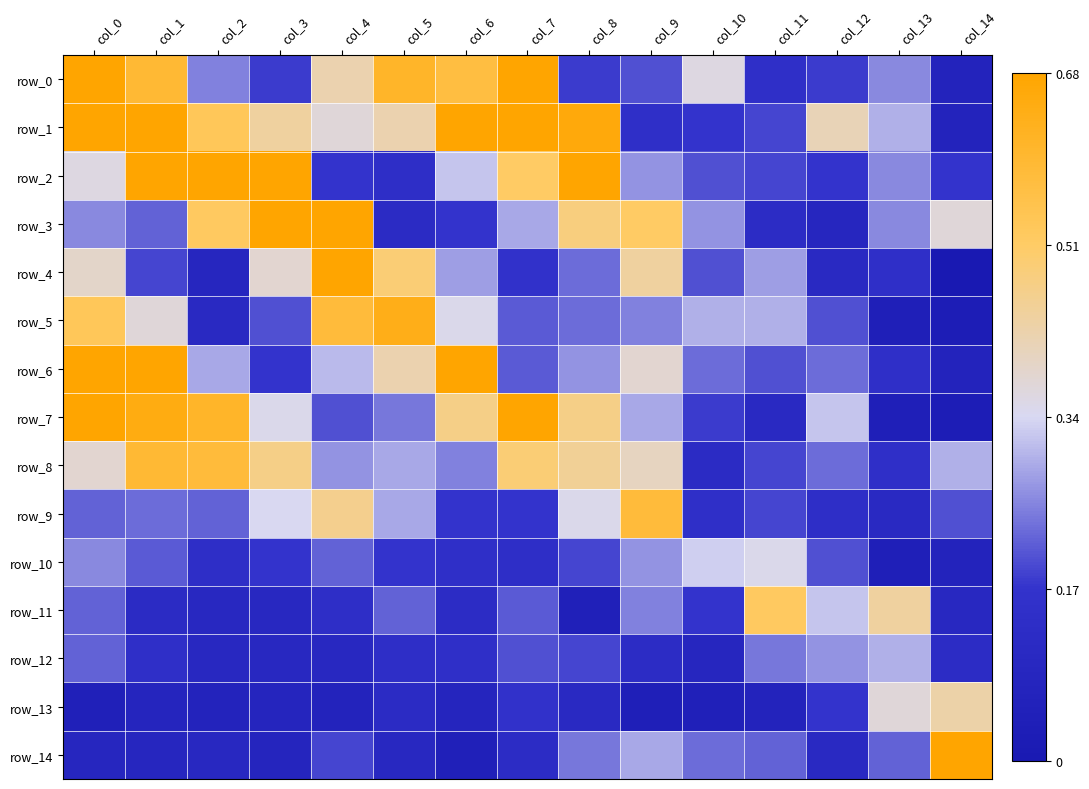

Reading right to left, transcribe all the data shown in this chart.

row_0: col_14=0.1	col_13=0.3	col_12=0.2	col_11=0.1	col_10=0.4	col_9=0.2	col_8=0.2	col_7=0.7	col_6=0.6	col_5=0.6	col_4=0.4	col_3=0.2	col_2=0.2	col_1=0.6	col_0=1.5
row_1: col_14=0.1	col_13=0.3	col_12=0.4	col_11=0.2	col_10=0.2	col_9=0.1	col_8=0.7	col_7=1.0	col_6=0.7	col_5=0.4	col_4=0.4	col_3=0.4	col_2=0.5	col_1=3.8	col_0=0.7
row_2: col_14=0.2	col_13=0.3	col_12=0.2	col_11=0.2	col_10=0.2	col_9=0.3	col_8=0.7	col_7=0.5	col_6=0.3	col_5=0.1	col_4=0.2	col_3=0.8	col_2=3.2	col_1=0.7	col_0=0.4
row_3: col_14=0.4	col_13=0.3	col_12=0.1	col_11=0.1	col_10=0.3	col_9=0.5	col_8=0.5	col_7=0.3	col_6=0.2	col_5=0.1	col_4=0.8	col_3=3.1	col_2=0.5	col_1=0.2	col_0=0.3
row_4: col_14=0.0	col_13=0.1	col_12=0.1	col_11=0.3	col_10=0.2	col_9=0.4	col_8=0.2	col_7=0.2	col_6=0.3	col_5=0.5	col_4=1.3	col_3=0.4	col_2=0.1	col_1=0.2	col_0=0.4
row_5: col_14=0.0	col_13=0.0	col_12=0.2	col_11=0.3	col_10=0.3	col_9=0.2	col_8=0.2	col_7=0.2	col_6=0.3	col_5=0.6	col_4=0.6	col_3=0.2	col_2=0.1	col_1=0.4	col_0=0.5
row_6: col_14=0.1	col_13=0.1	col_12=0.2	col_11=0.2	col_10=0.2	col_9=0.4	col_8=0.3	col_7=0.2	col_6=0.8	col_5=0.4	col_4=0.3	col_3=0.2	col_2=0.3	col_1=0.7	col_0=0.8
row_7: col_14=0.0	col_13=0.0	col_12=0.3	col_11=0.1	col_10=0.2	col_9=0.3	col_8=0.5	col_7=0.8	col_6=0.5	col_5=0.2	col_4=0.2	col_3=0.3	col_2=0.6	col_1=0.7	col_0=0.7
row_8: col_14=0.3	col_13=0.1	col_12=0.2	col_11=0.2	col_10=0.1	col_9=0.4	col_8=0.5	col_7=0.5	col_6=0.2	col_5=0.3	col_4=0.3	col_3=0.5	col_2=0.6	col_1=0.6	col_0=0.4
row_9: col_14=0.2	col_13=0.1	col_12=0.1	col_11=0.2	col_10=0.1	col_9=0.6	col_8=0.3	col_7=0.2	col_6=0.2	col_5=0.3	col_4=0.5	col_3=0.3	col_2=0.2	col_1=0.2	col_0=0.2
row_10: col_14=0.1	col_13=0.0	col_12=0.2	col_11=0.3	col_10=0.3	col_9=0.3	col_8=0.2	col_7=0.1	col_6=0.1	col_5=0.2	col_4=0.2	col_3=0.2	col_2=0.1	col_1=0.2	col_0=0.3
row_11: col_14=0.1	col_13=0.4	col_12=0.3	col_11=0.5	col_10=0.2	col_9=0.2	col_8=0.1	col_7=0.2	col_6=0.1	col_5=0.2	col_4=0.1	col_3=0.1	col_2=0.1	col_1=0.1	col_0=0.2
row_12: col_14=0.1	col_13=0.3	col_12=0.3	col_11=0.2	col_10=0.1	col_9=0.1	col_8=0.2	col_7=0.2	col_6=0.1	col_5=0.1	col_4=0.1	col_3=0.1	col_2=0.1	col_1=0.1	col_0=0.2
row_13: col_14=0.4	col_13=0.4	col_12=0.2	col_11=0.1	col_10=0.1	col_9=0.0	col_8=0.1	col_7=0.2	col_6=0.1	col_5=0.1	col_4=0.1	col_3=0.1	col_2=0.1	col_1=0.1	col_0=0.1
row_14: col_14=0.7	col_13=0.2	col_12=0.1	col_11=0.2	col_10=0.2	col_9=0.3	col_8=0.2	col_7=0.1	col_6=0.1	col_5=0.1	col_4=0.2	col_3=0.1	col_2=0.1	col_1=0.1	col_0=0.1